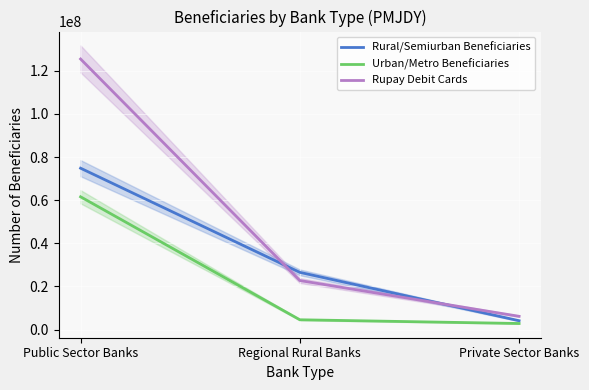

At which category is the sum across all series the highest?

Public Sector Banks